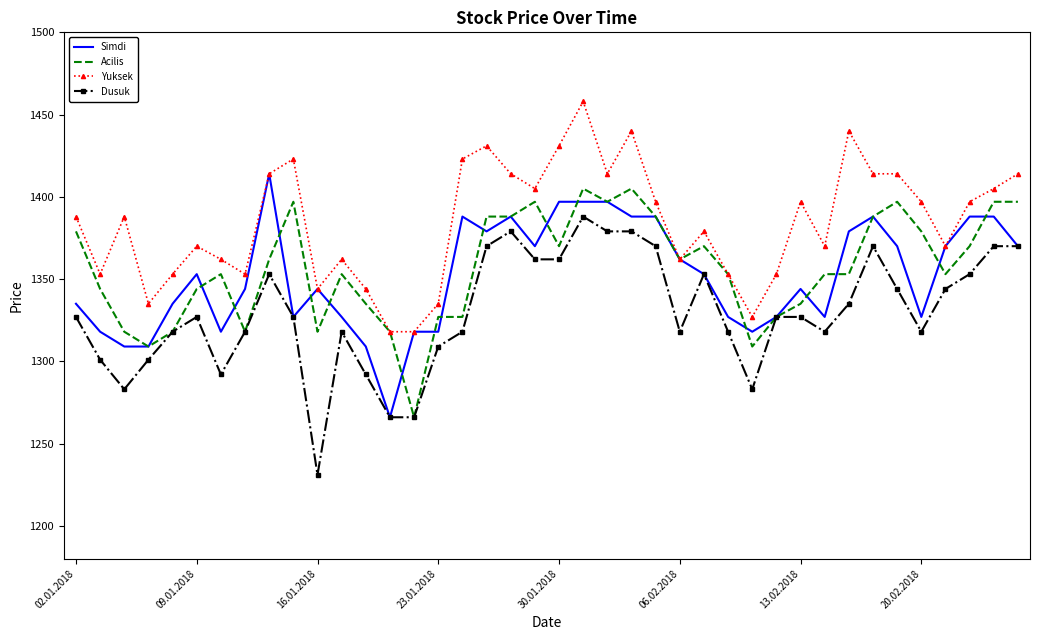

Count the number of data series in this chart.

4